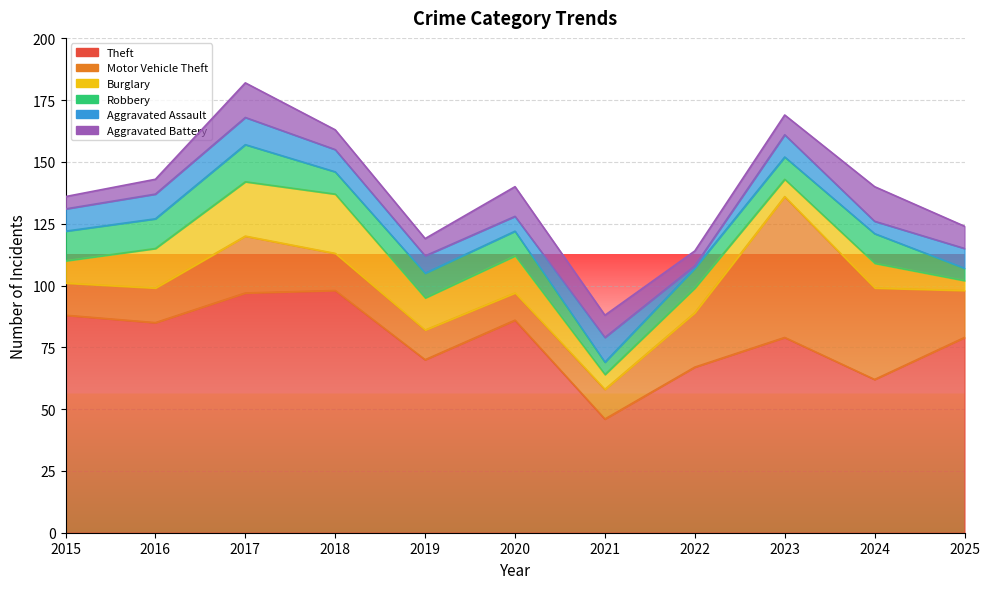

What is the maximum value for Aggravated Battery?

14